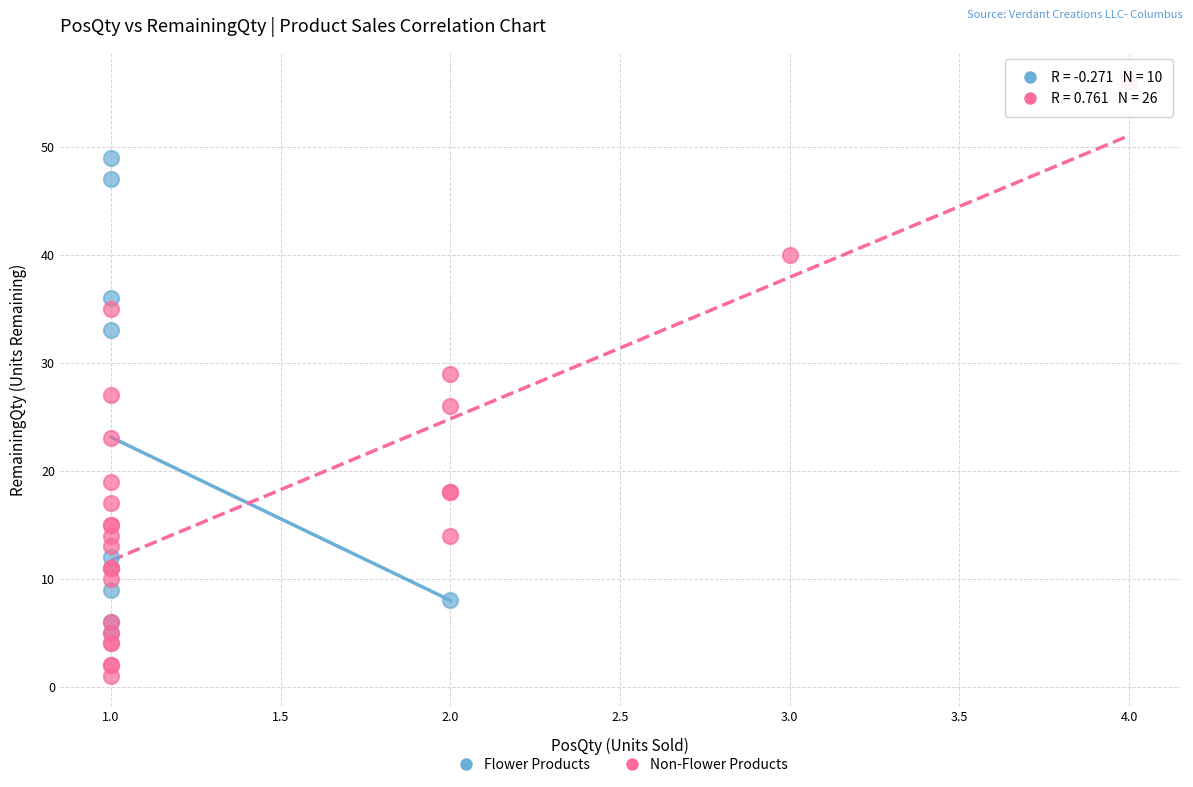

What are all the series names shown in the legend?

Flower Products, Non-Flower Products